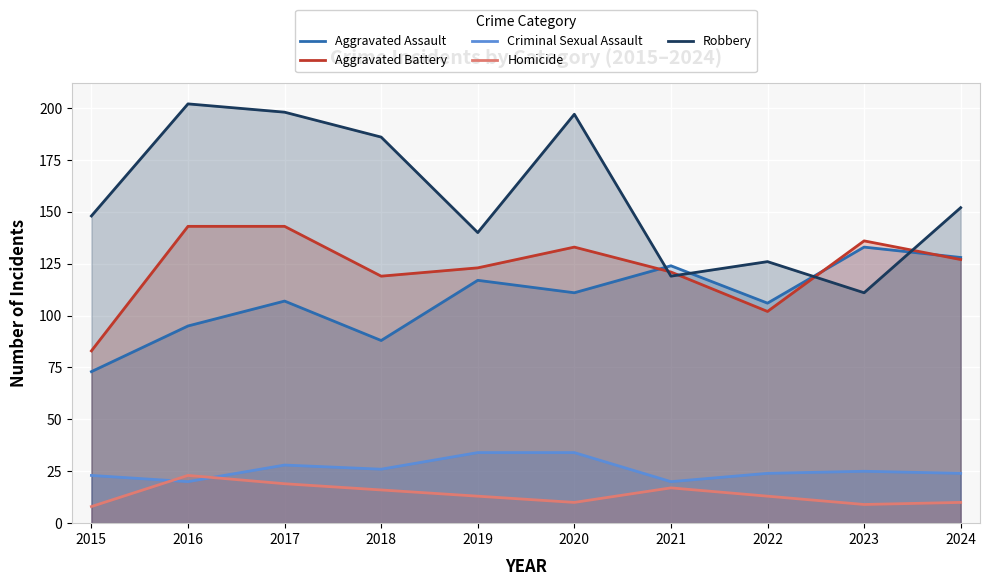

True or false: Criminal Sexual Assault and Aggravated Assault cross at least once.

False